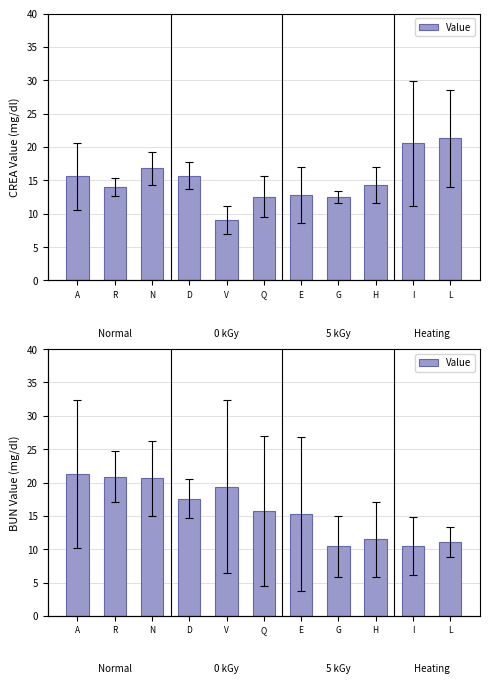

What is the average value?

15.8